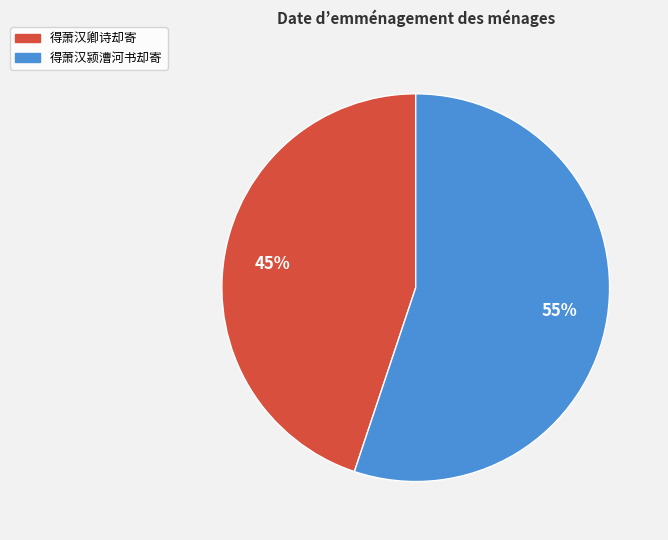

To the nearest percent, what is the average slice percentage?

50%